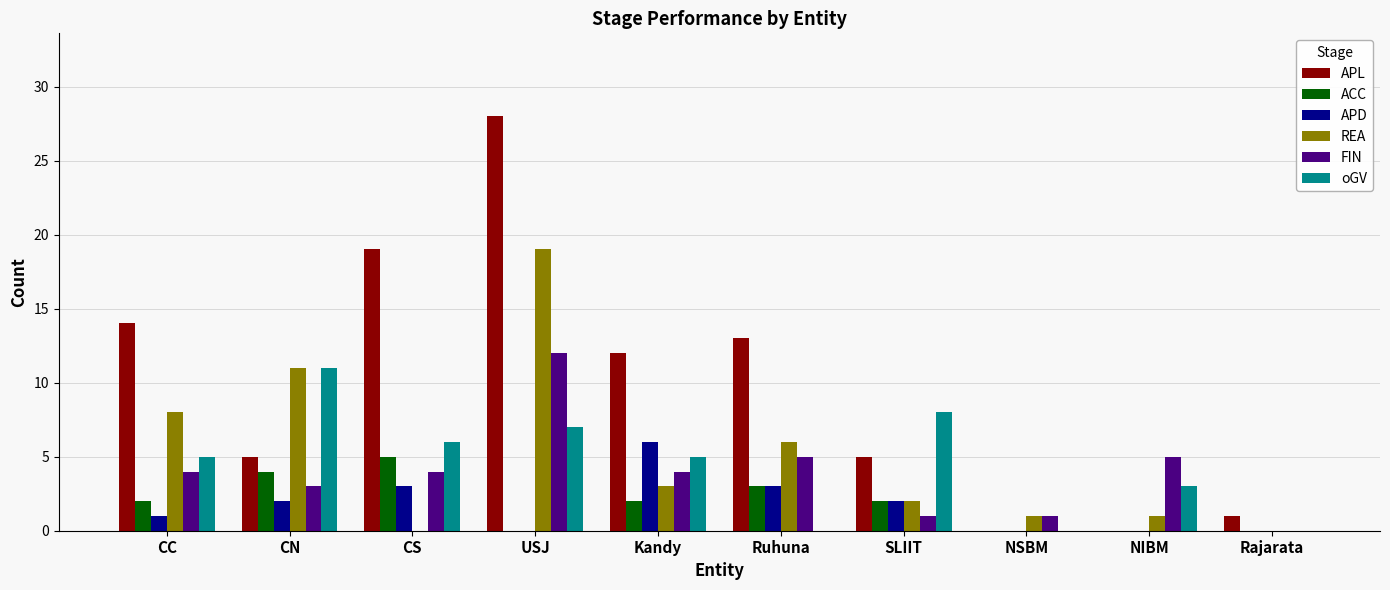

How many groups of bars are there?

10